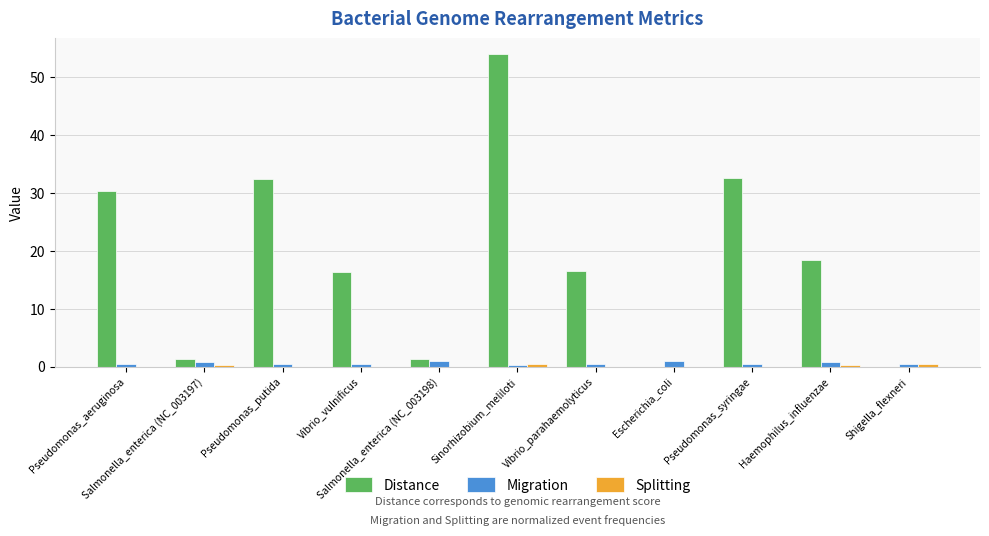

What is the highest value of the Distance series?

54.0